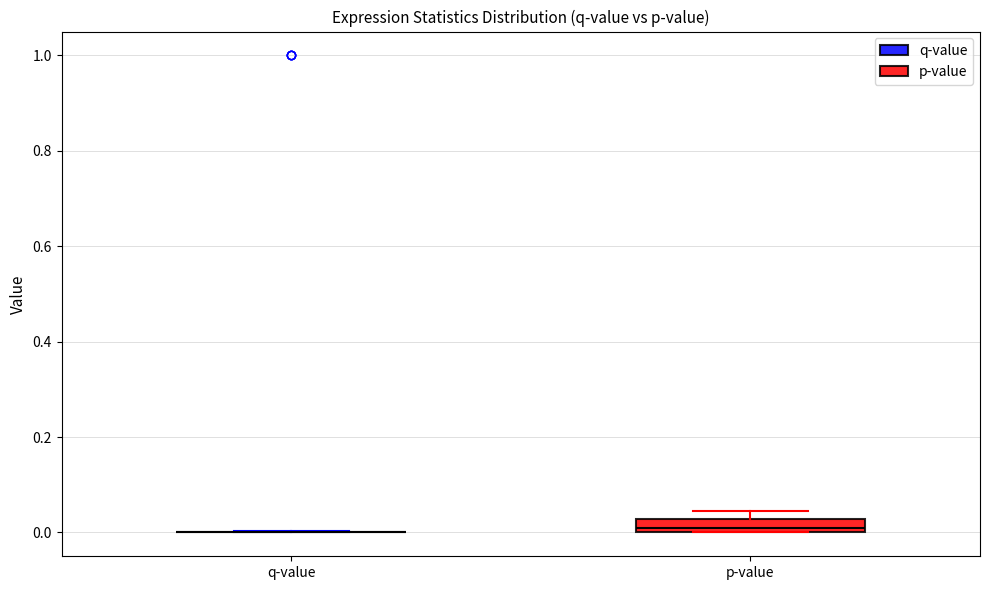

Where is the lower edge of the box for p-value on the y-axis? The values are not printed on the chart, so give them approximately, as read against the axis.

0.00